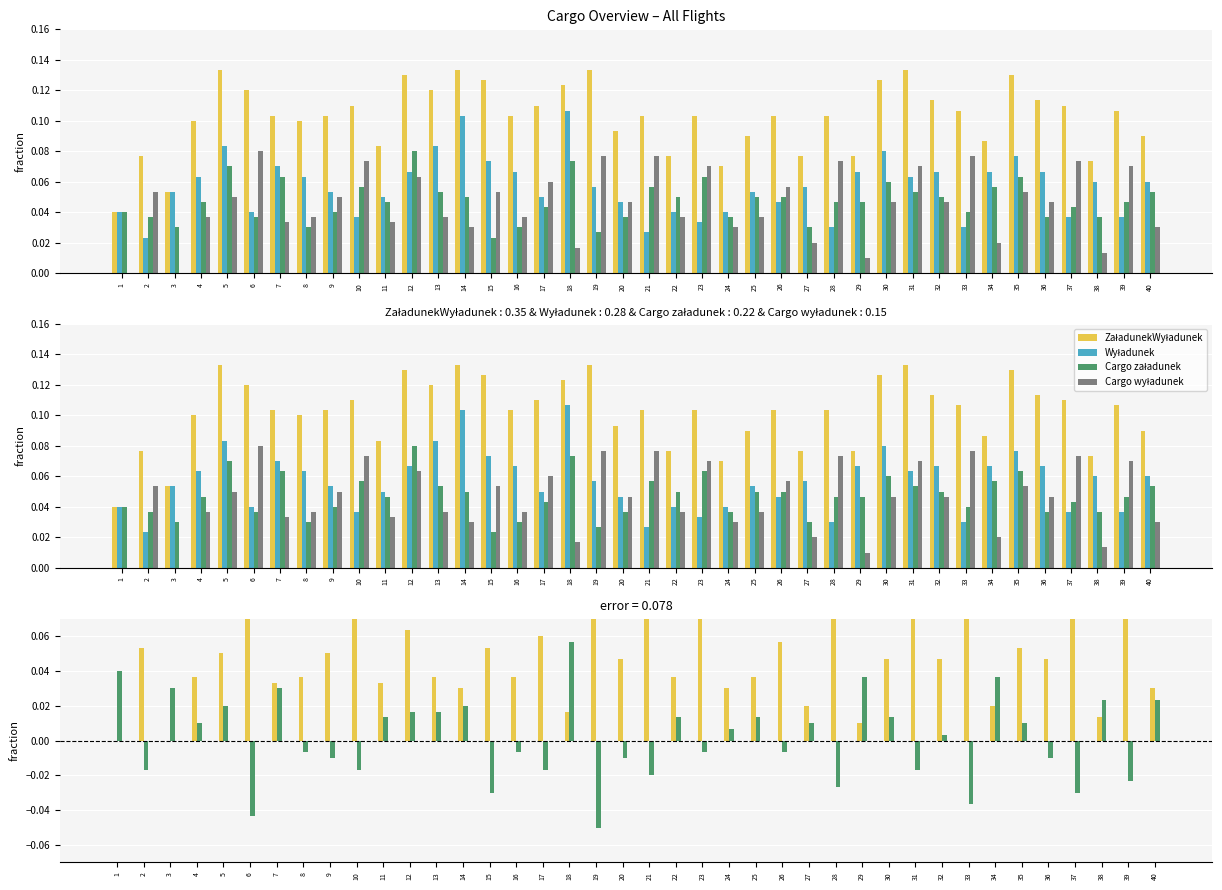

What is the sum of all Cargo załadunek - Cargo wyładunek values?

0.1